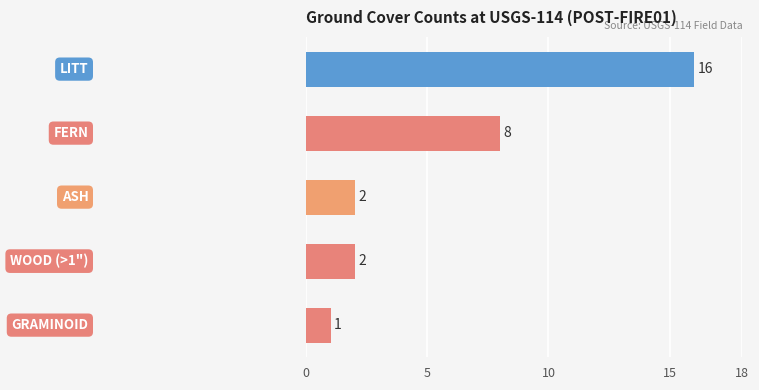

What is the difference between the maximum and second lowest values?

14